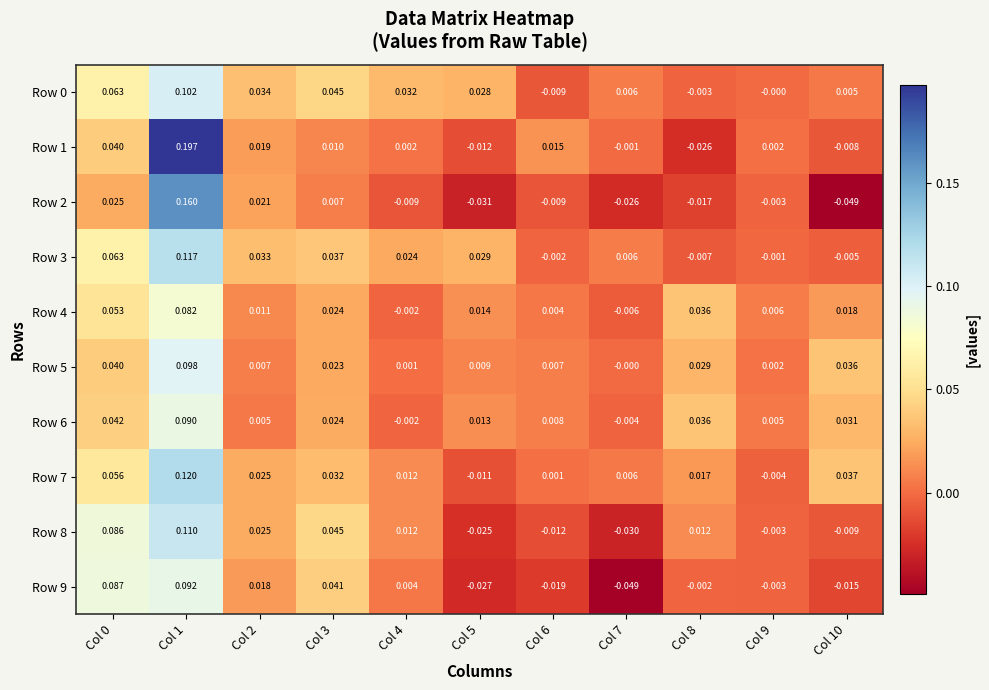

Is the value of Row 9 at Col 1 greater than the value of Row 3 at Col 8?

Yes